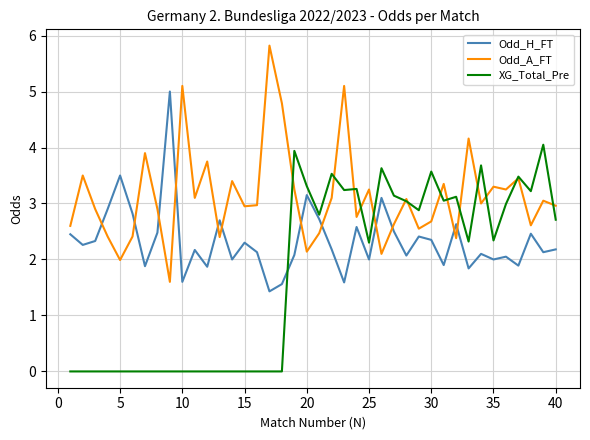

In XG_Total_Pre, how many points are higher than both neighbors (excluding endpoints)?

9